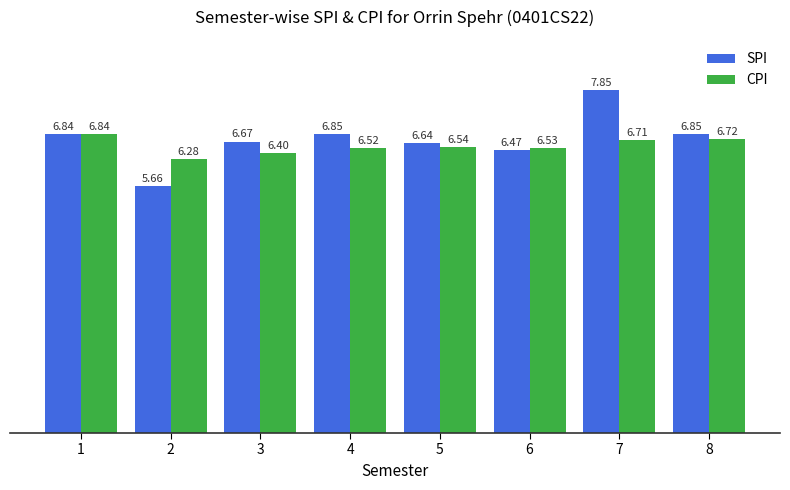

What is the spread (max minus min) of values at 5?

0.1